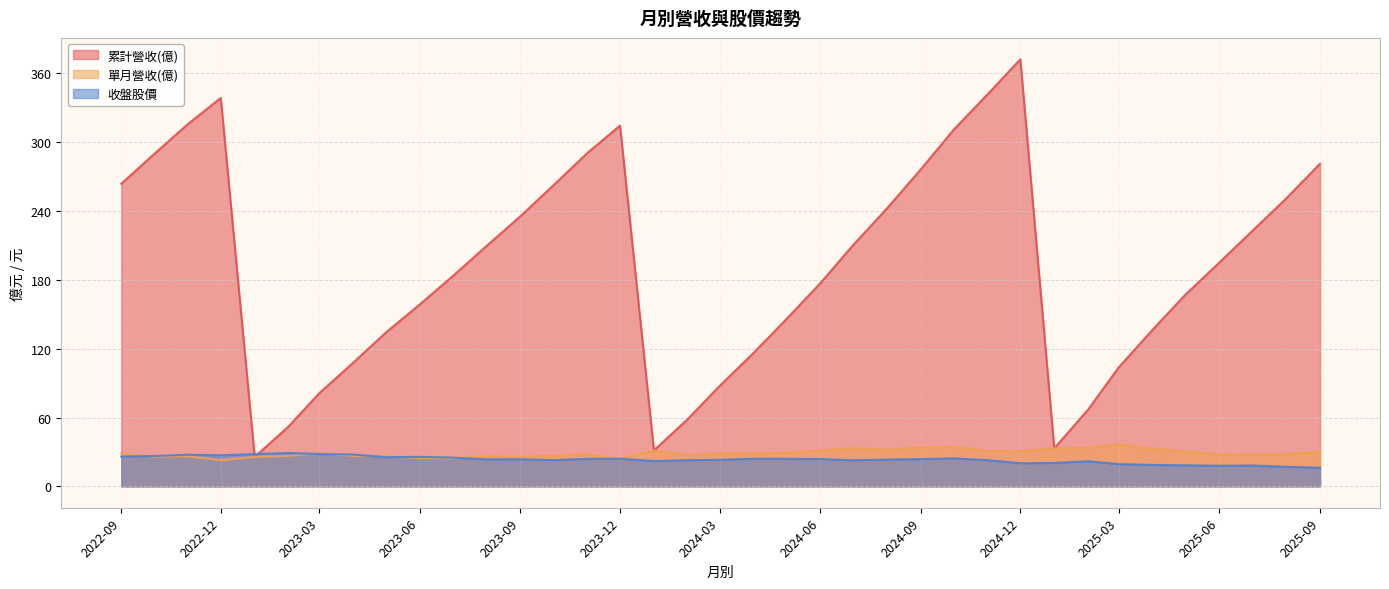

Where does the 單月營收(億) series first go above 28?

2022-09